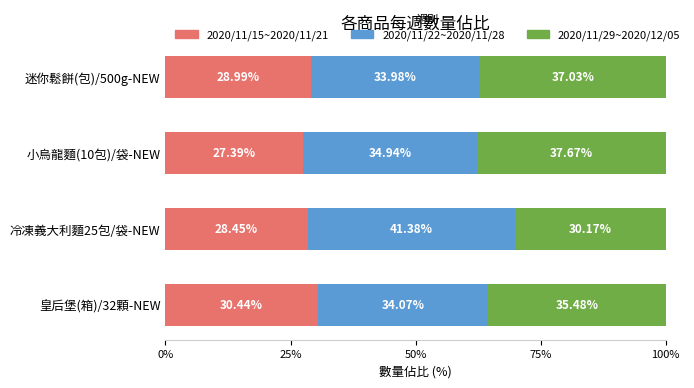

What is the total value across all series at 皇后堡(箱)/32顆-NEW?

100.0